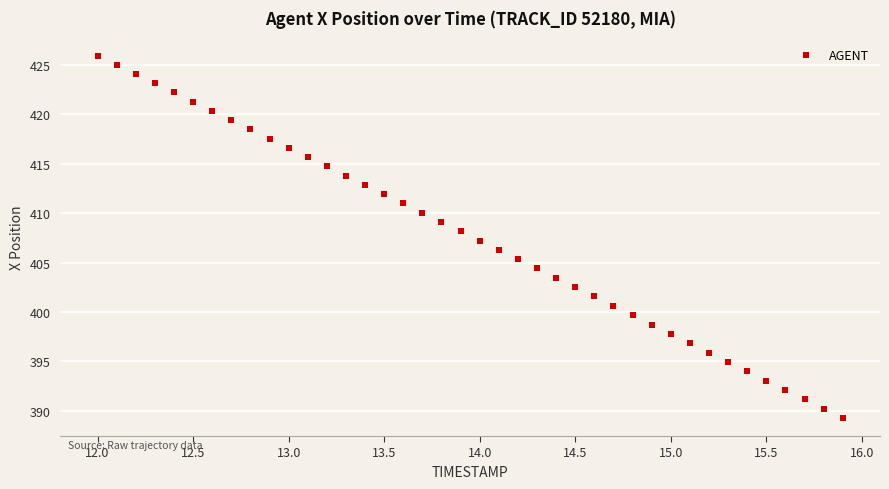

What is the range of Y values (max minus min)?

36.7